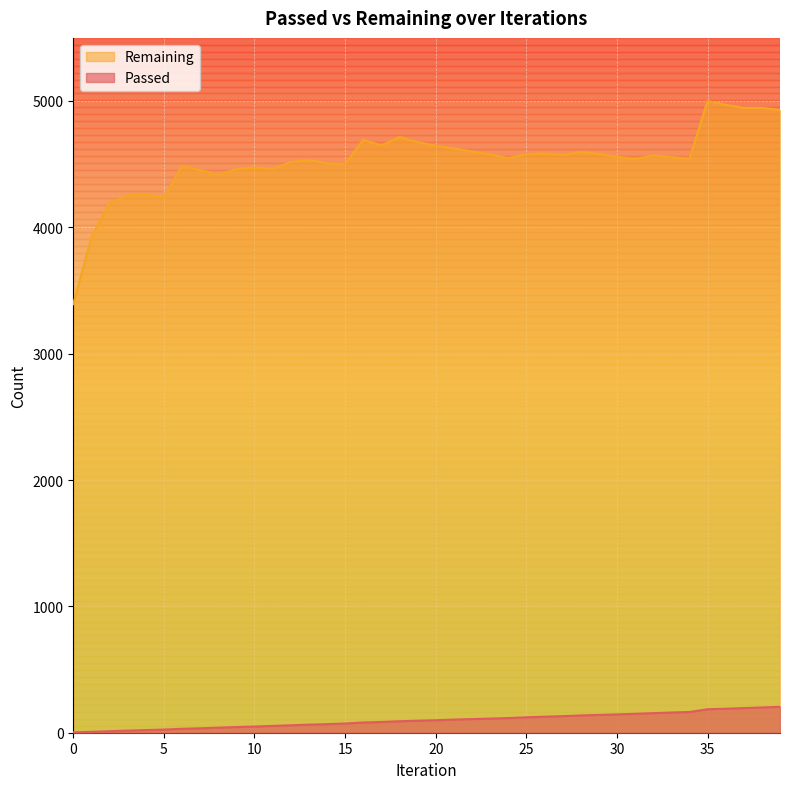

What is the minimum value for Remaining?

3392